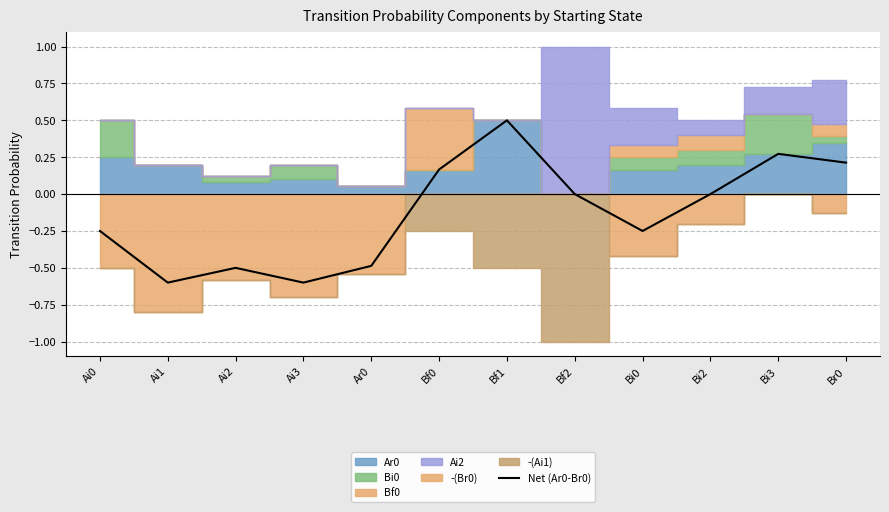

How many positive values are there?

4